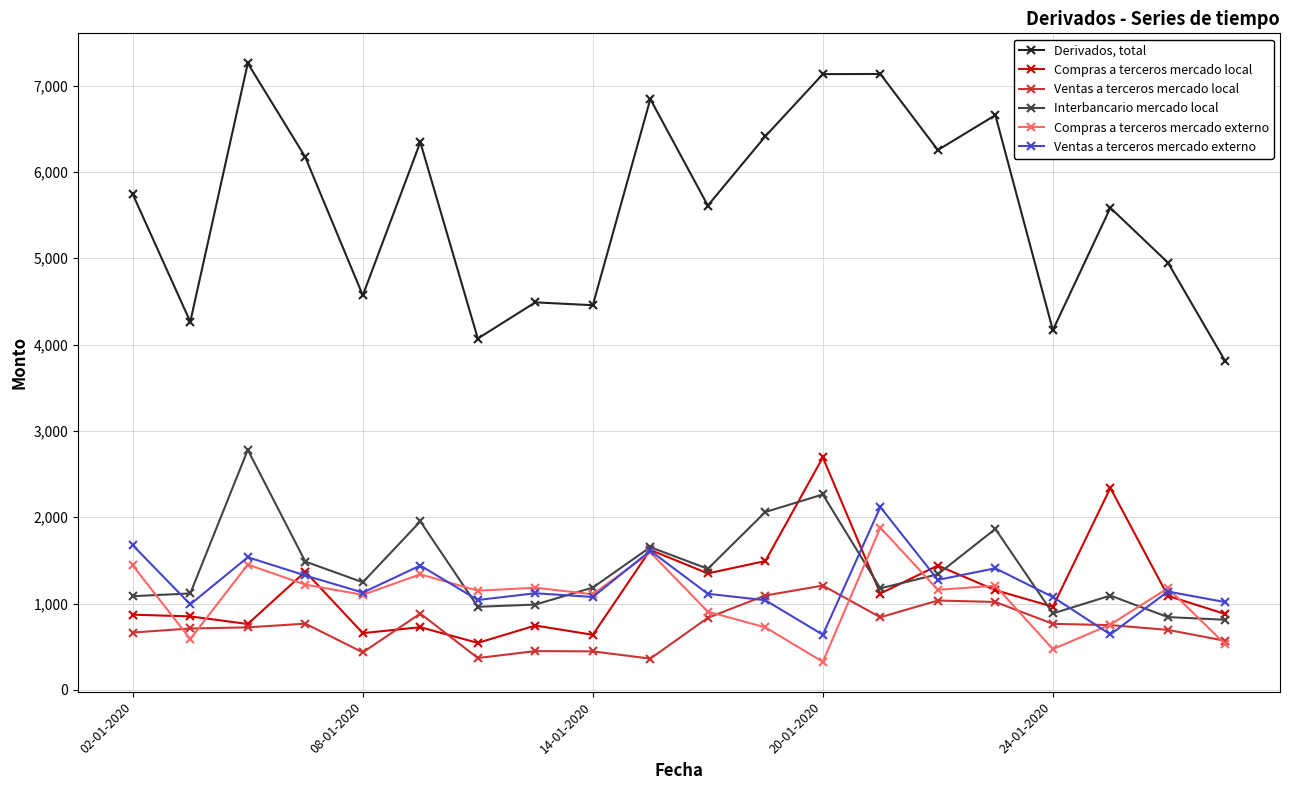

True or false: Compras a terceros mercado externo and Derivados, total intersect in this chart.

False